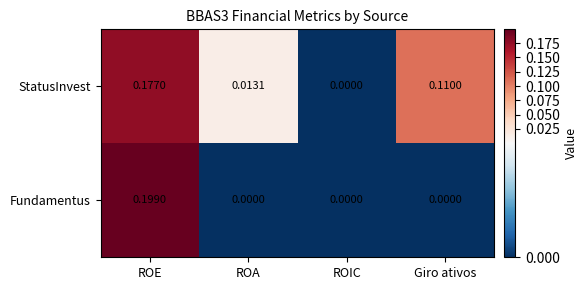

Rank the series at Giro ativos from lowest to highest value.

Fundamentus, StatusInvest